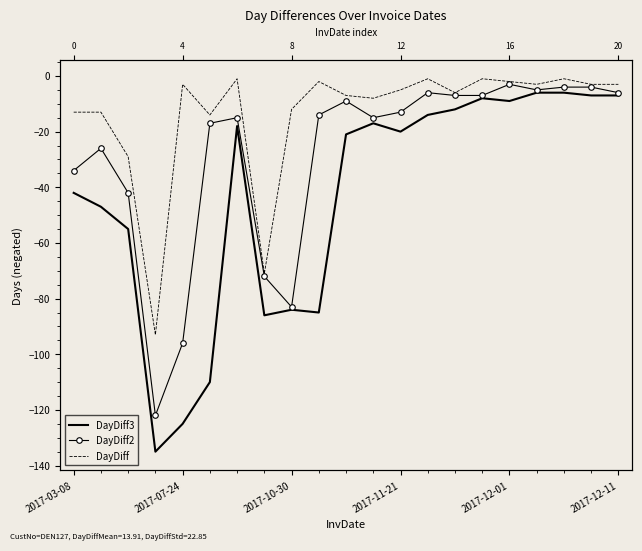

What are all the series names shown in the legend?

DayDiff3, DayDiff2, DayDiff